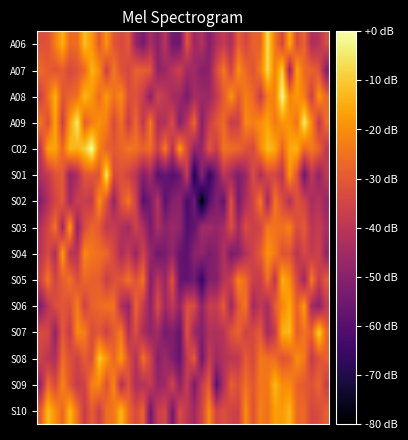

Reading right to left, list all the values displayed in this chart.

A06: -32.8	-40.8	-43.3	-27.6	-33.7	-14.9	-34.5	-24.0	-6.7	-28.1	-28.4	-34.8	-28.2	-43.6	-38.2	-43.0	-51.2	-41.9	-46.3	-31.0	-55.0	-54.9	-40.4	-50.1	-43.8	-53.2	-47.8	-30.1	-33.8	-30.6	-18.8	-29.9	-18.2	-12.0	-26.0	-26.4	-14.0	-22.9	-31.8	-31.9
A07: -51.0	-31.2	-28.2	-26.6	-15.8	-46.6	-8.7	-22.4	-7.4	-23.3	-31.5	-26.8	-19.6	-35.3	-23.6	-34.1	-49.4	-50.7	-45.5	-45.5	-36.3	-40.5	-46.3	-49.1	-30.7	-28.6	-28.2	-34.6	-31.9	-23.9	-36.2	-19.7	-14.0	-26.8	-31.4	-34.5	-29.1	-31.3	-29.5	-26.4
A08: -26.8	-18.5	-36.5	-22.6	-18.0	-21.5	-1.7	-22.2	-22.8	-37.3	-26.5	-22.6	-29.5	-18.5	-29.8	-39.3	-46.8	-45.8	-44.3	-52.7	-46.1	-44.2	-38.8	-35.5	-49.8	-38.0	-31.7	-32.6	-20.1	-25.2	-17.8	-26.1	-18.2	-12.9	-25.5	-27.5	-30.8	-13.8	-26.0	-35.8
A09: -25.7	-38.8	-20.7	-4.6	-24.9	-19.2	-18.4	-23.8	-16.5	-20.0	-22.8	-20.9	-36.4	-37.9	-26.1	-30.8	-37.6	-50.6	-26.9	-40.0	-51.2	-33.1	-42.0	-42.9	-23.5	-39.5	-26.6	-37.3	-25.1	-33.6	-22.8	-19.2	-23.2	-28.9	-4.2	-17.6	-36.4	-15.9	-32.5	-24.5
C02: -39.0	-27.7	-23.5	-27.0	-13.7	-15.7	-27.8	-15.3	-12.1	-21.7	-34.3	-31.3	-26.9	-25.8	-24.5	-37.5	-30.3	-47.9	-48.1	-33.9	-17.4	-41.2	-23.1	-37.2	-25.7	-28.1	-24.9	-24.2	-27.7	-30.3	-28.1	-21.7	0.0	-9.8	-14.3	-12.6	-27.3	-15.8	-16.9	-38.9
S01: -38.9	-48.7	-39.3	-55.3	-31.7	-18.0	-40.4	-34.6	-33.9	-42.9	-33.0	-46.7	-52.1	-45.4	-39.6	-54.9	-66.4	-49.3	-71.5	-37.8	-56.1	-60.1	-56.9	-59.5	-44.8	-51.1	-40.5	-35.4	-31.5	-33.9	-5.2	-31.4	-30.8	-30.8	-43.4	-48.2	-30.0	-31.9	-38.7	-43.0
S02: -47.5	-41.1	-44.2	-35.4	-31.5	-42.2	-33.4	-23.9	-45.9	-23.5	-36.0	-42.9	-53.5	-30.9	-57.2	-51.5	-60.0	-80.0	-55.1	-62.8	-48.8	-50.9	-59.2	-41.2	-53.4	-59.4	-35.8	-24.3	-31.7	-47.4	-32.0	-19.6	-38.8	-37.4	-36.8	-45.2	-29.9	-35.1	-42.7	-50.8
S03: -43.8	-37.5	-40.2	-29.9	-33.6	-21.8	-25.2	-25.1	-23.5	-35.5	-37.2	-33.2	-45.0	-32.3	-44.4	-48.0	-45.0	-45.6	-57.6	-60.5	-48.5	-46.3	-49.3	-42.6	-53.6	-42.5	-35.8	-45.0	-41.7	-37.2	-38.9	-30.2	-27.0	-33.1	-48.6	-16.2	-45.7	-24.6	-34.7	-41.8
S04: -48.0	-35.9	-38.5	-34.1	-40.4	-31.1	-31.6	-23.3	-18.8	-29.6	-35.7	-42.0	-50.1	-53.1	-41.9	-50.2	-52.6	-48.2	-49.4	-58.8	-56.7	-48.1	-52.9	-55.3	-47.5	-35.8	-46.8	-38.0	-43.5	-34.0	-27.0	-25.8	-23.8	-20.8	-40.9	-40.5	-16.7	-42.8	-33.7	-40.4
S05: -29.5	-38.0	-23.4	-46.4	-34.5	-19.7	-13.7	-39.6	-25.3	-38.0	-37.1	-26.7	-21.6	-36.8	-41.0	-51.0	-51.2	-66.1	-54.8	-57.4	-57.2	-31.9	-47.1	-39.7	-51.0	-24.6	-31.7	-25.1	-30.4	-32.2	-37.0	-28.6	-28.6	-26.9	-32.7	-24.9	-29.1	-35.4	-24.4	-35.4
S06: -38.5	-49.4	-44.3	-17.4	-28.4	-15.5	-21.3	-29.4	-44.6	-38.8	-45.3	-24.3	-29.8	-46.0	-29.4	-37.9	-37.4	-49.1	-33.9	-32.0	-48.4	-38.6	-46.1	-32.6	-49.3	-38.0	-27.6	-48.1	-42.2	-25.0	-24.8	-26.8	-28.4	-36.0	-22.7	-32.7	-30.4	-32.9	-40.4	-51.2
S07: -27.3	-8.6	-28.9	-24.5	-29.5	-12.7	-14.4	-38.1	-45.2	-29.7	-34.0	-35.8	-27.7	-31.5	-40.9	-42.5	-42.0	-51.3	-46.5	-31.2	-57.2	-51.3	-54.0	-44.7	-48.1	-43.5	-32.4	-42.0	-23.6	-29.7	-36.2	-30.5	-33.3	-22.6	-20.7	-38.2	-30.0	-48.4	-34.1	-33.3
S08: -28.8	-31.5	-37.9	-23.6	-19.7	-29.4	-31.5	-26.0	-25.1	-23.7	-34.5	-29.4	-39.4	-39.8	-41.6	-45.4	-37.6	-55.5	-29.5	-38.2	-57.2	-52.4	-45.5	-50.7	-35.6	-25.0	-42.0	-31.7	-17.7	-27.7	-18.7	-10.8	-32.9	-29.4	-36.4	-32.1	-26.0	-43.0	-40.2	-36.0
S09: -36.8	-27.5	-31.8	-30.1	-27.7	-20.3	-20.4	-12.9	-24.4	-23.6	-31.1	-25.2	-32.4	-28.6	-42.5	-58.8	-28.8	-38.0	-52.9	-37.4	-49.0	-35.3	-45.6	-47.7	-38.1	-41.4	-43.3	-31.3	-41.9	-20.9	-31.8	-21.0	-22.1	-35.9	-38.0	-30.6	-21.4	-33.7	-26.3	-47.1
S10: -28.7	-32.8	-34.8	-26.8	-27.0	-13.0	-18.2	-17.0	-25.5	-22.2	-31.6	-19.9	-36.2	-35.6	-32.4	-35.4	-20.4	-35.6	-45.5	-39.9	-33.3	-54.2	-34.5	-37.1	-55.1	-27.6	-33.6	-26.5	-12.9	-24.4	-25.7	-36.9	-29.2	-37.7	-24.9	-12.9	-27.2	-19.5	-12.1	-29.4